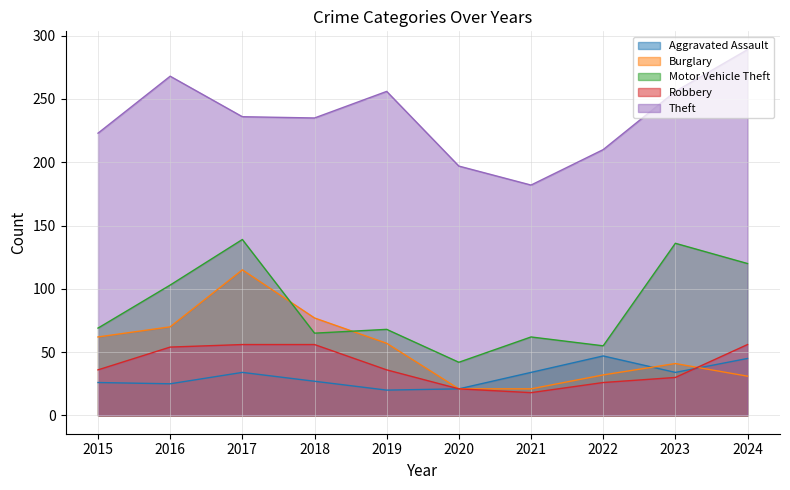

Rank the series at 2021 from highest to lowest value.

Theft, Motor Vehicle Theft, Aggravated Assault, Burglary, Robbery